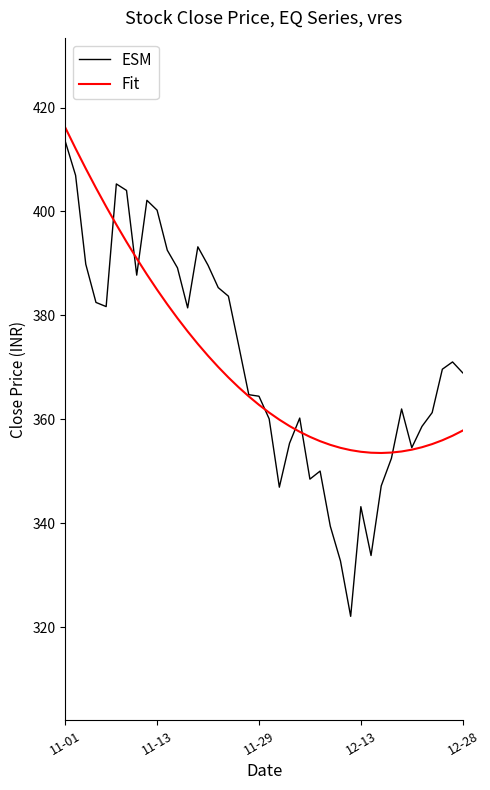

Which series has the widest spread of values?

ESM